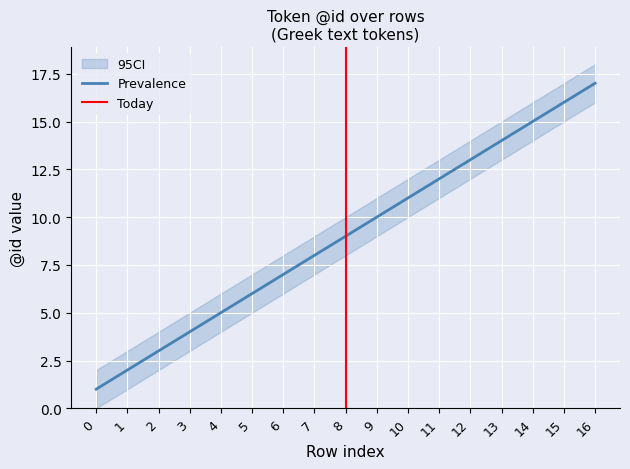

The value of Prevalence at 4 is 7. True or false?

False